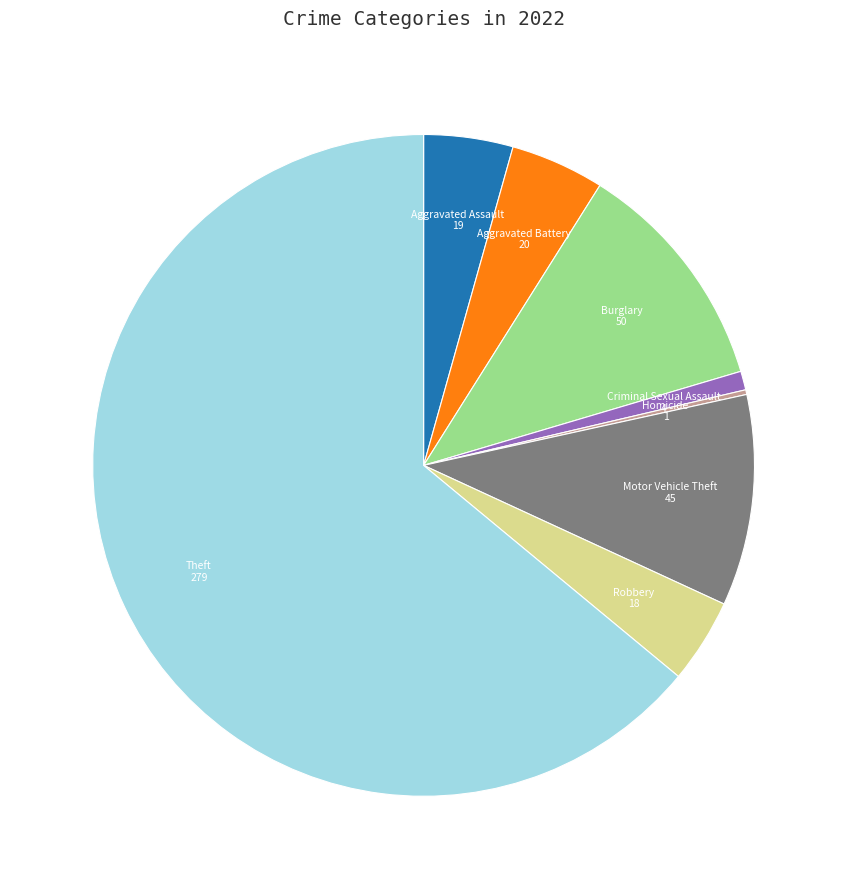

Between Aggravated Battery and Motor Vehicle Theft, which is larger?

Motor Vehicle Theft